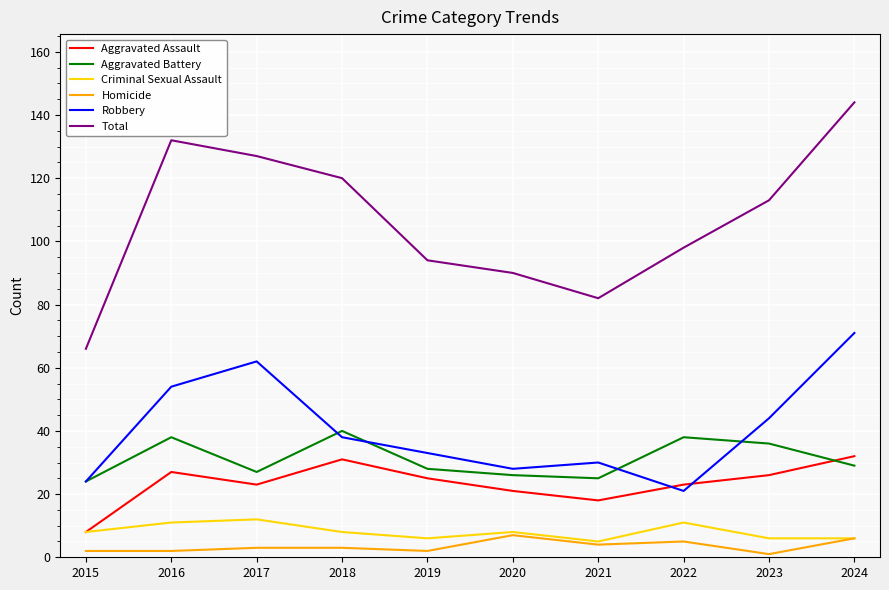

The Aggravated Battery series shows 8 at 2024. True or false?

False